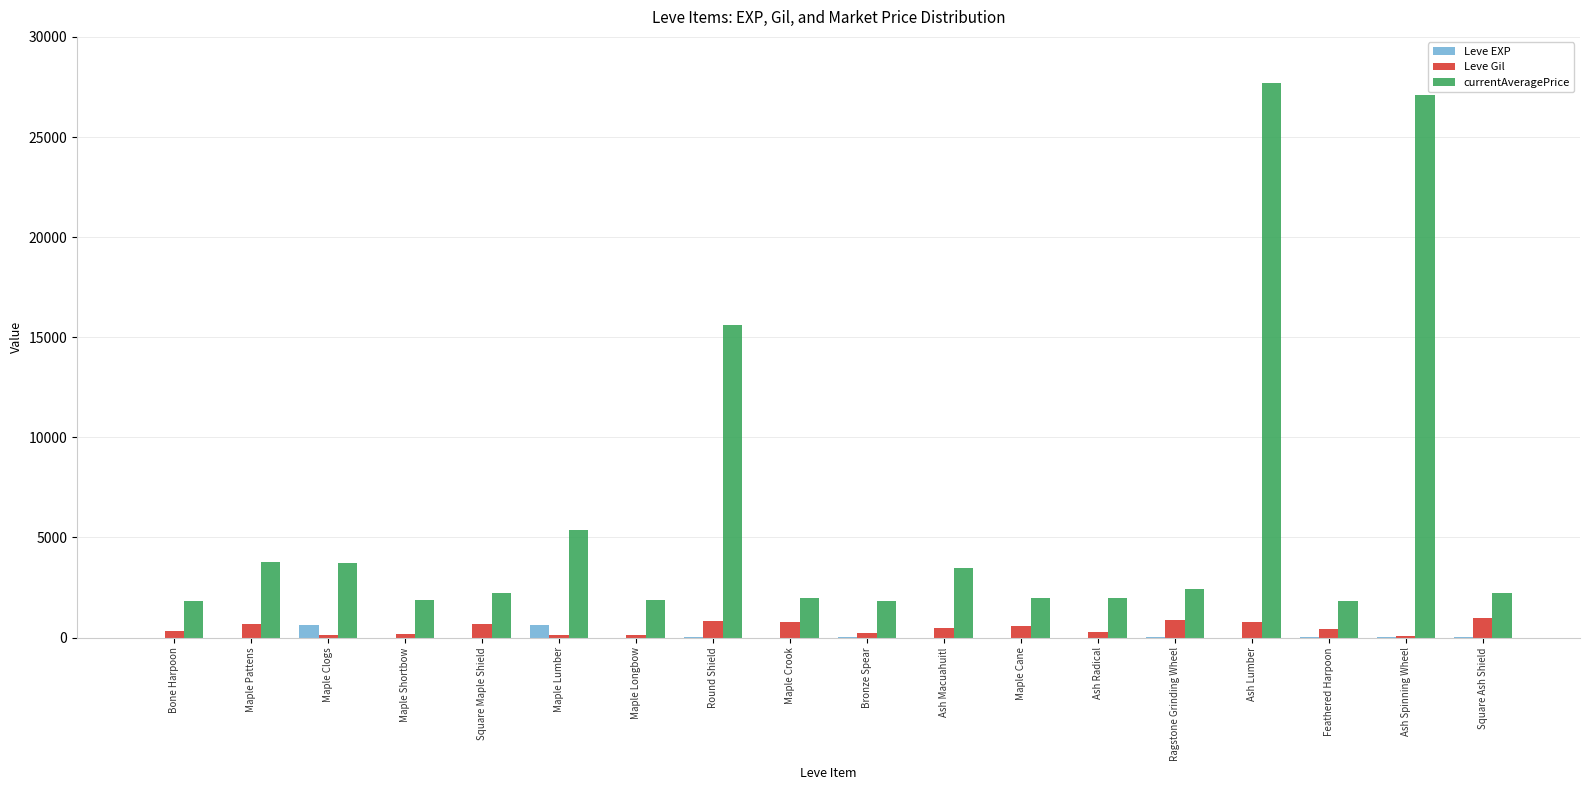

Which series has the largest total across all categories?

currentAveragePrice